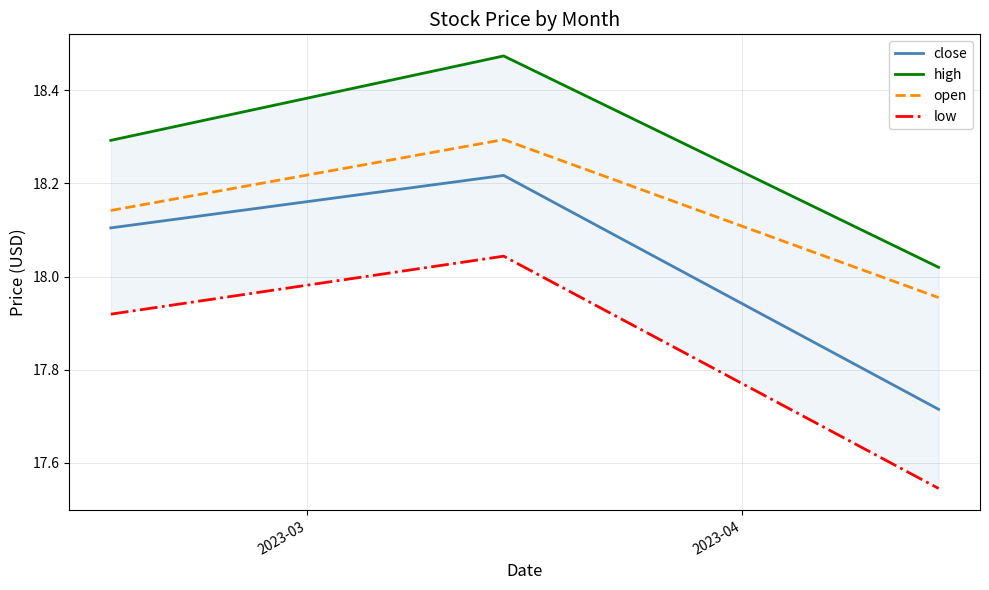

What is the highest value of the open series?

18.3